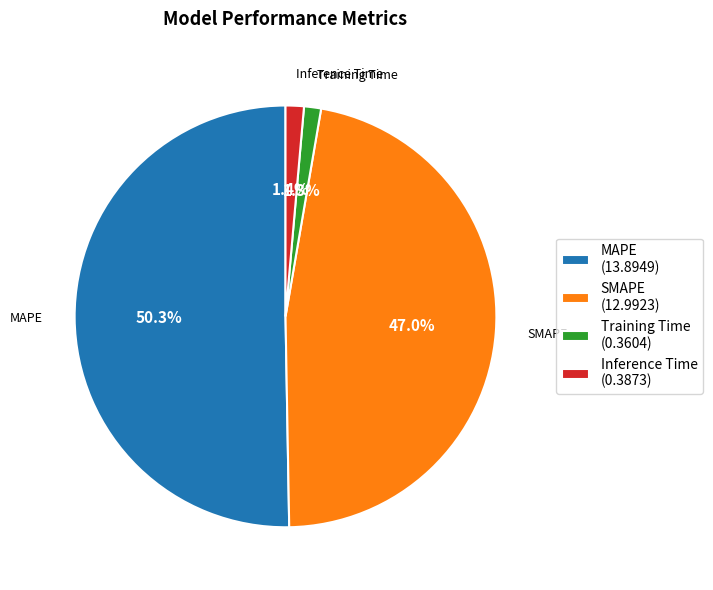

Is it true that MAPE is 38% of the pie?

False